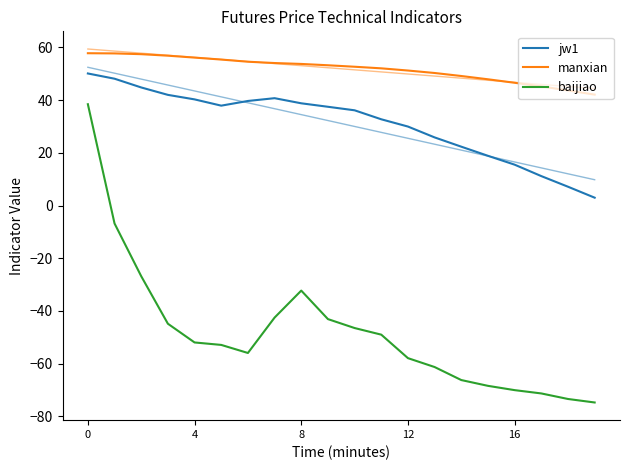

True or false: baijiao and manxian cross at least once.

False